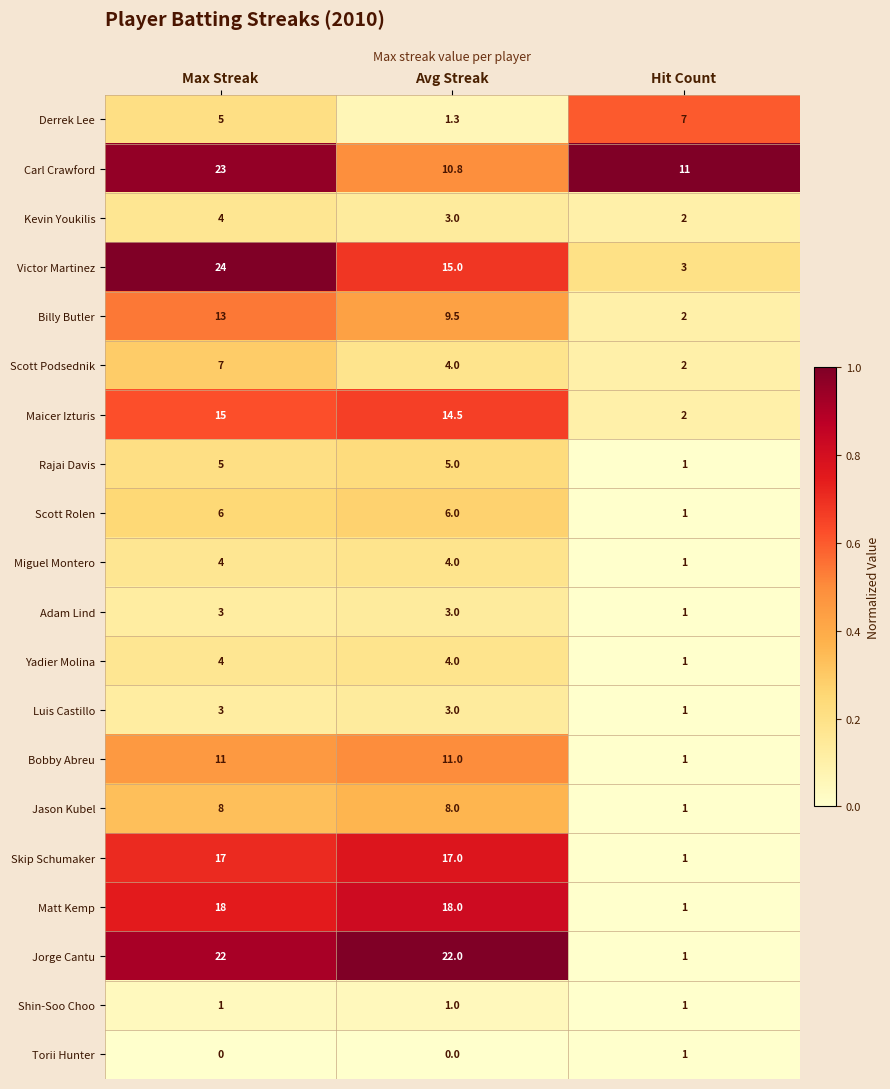

At which category is the sum across all series the highest?

Max Streak